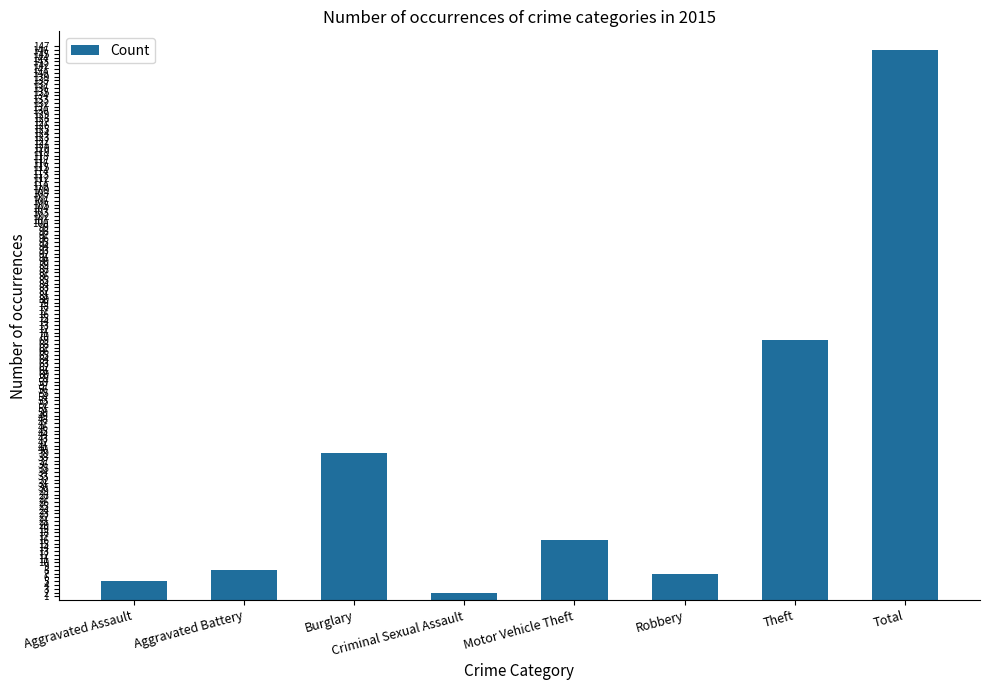

At which label is the value closest to 74?

Theft